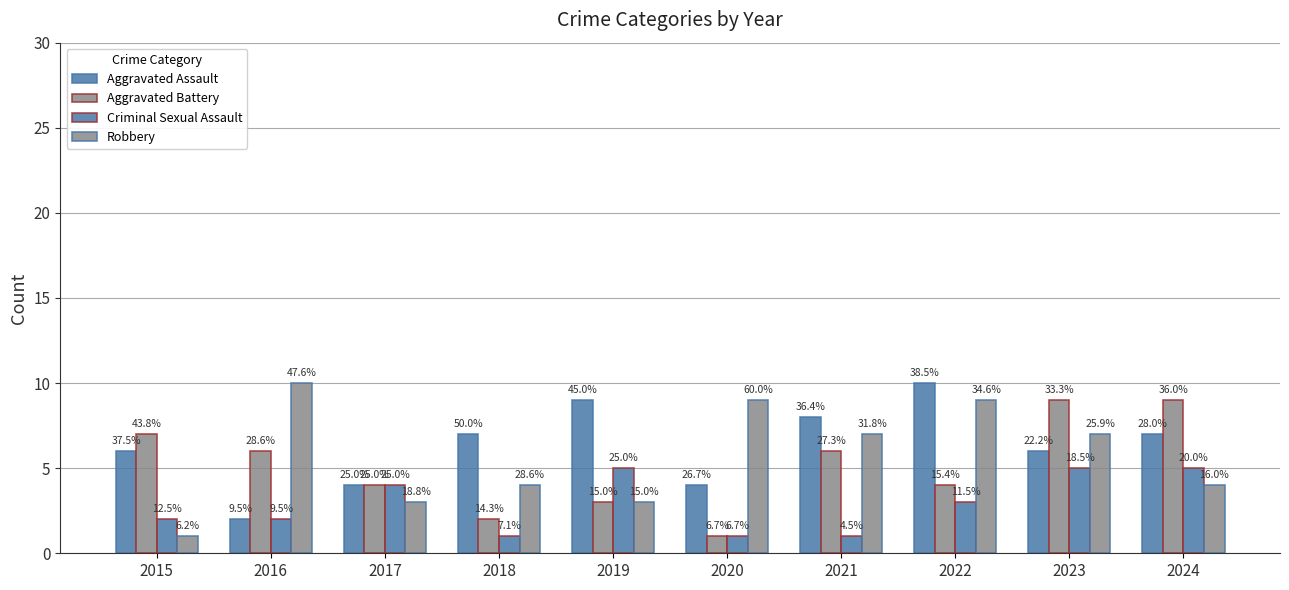

How many bars are there in total?

40